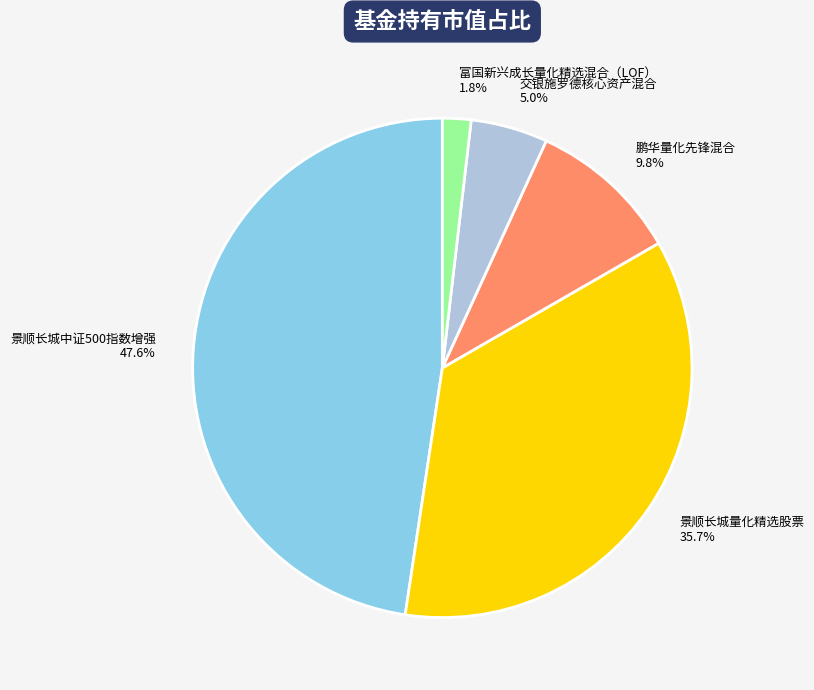

What is the largest slice in the pie chart?

景顺长城中证500指数增强